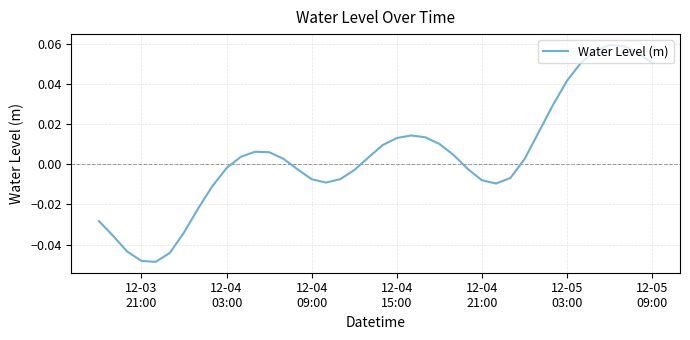

How many lines are shown in the chart?

1